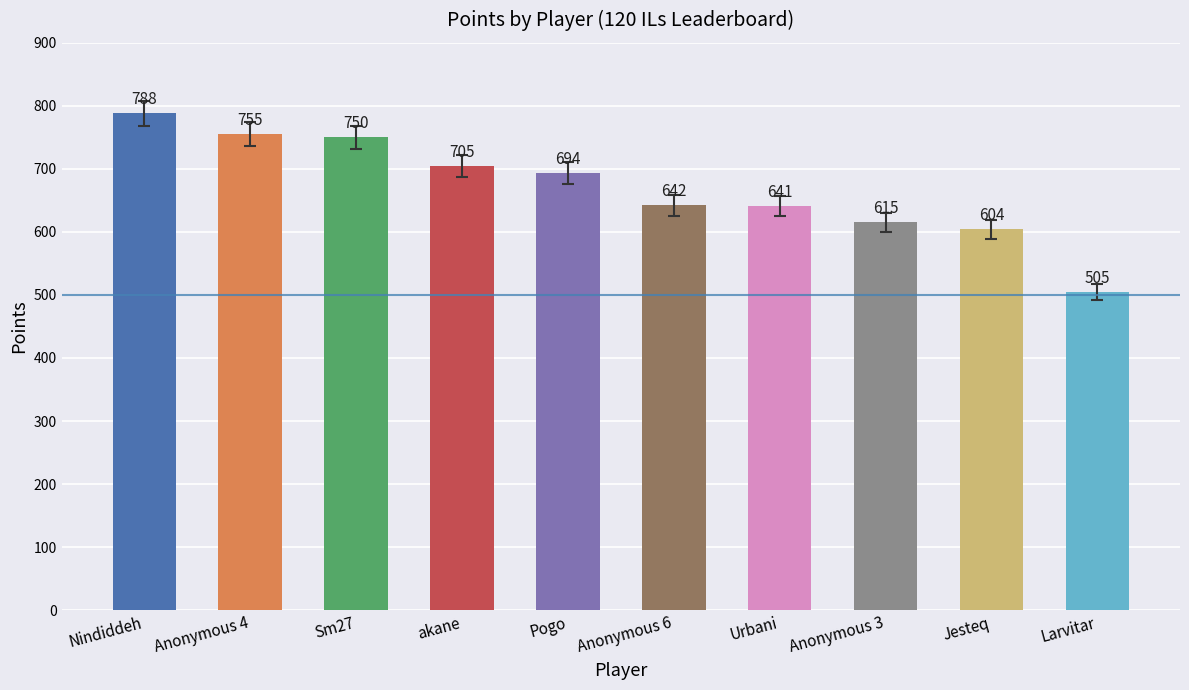

What is the label of the 5th bar from the left?

Pogo